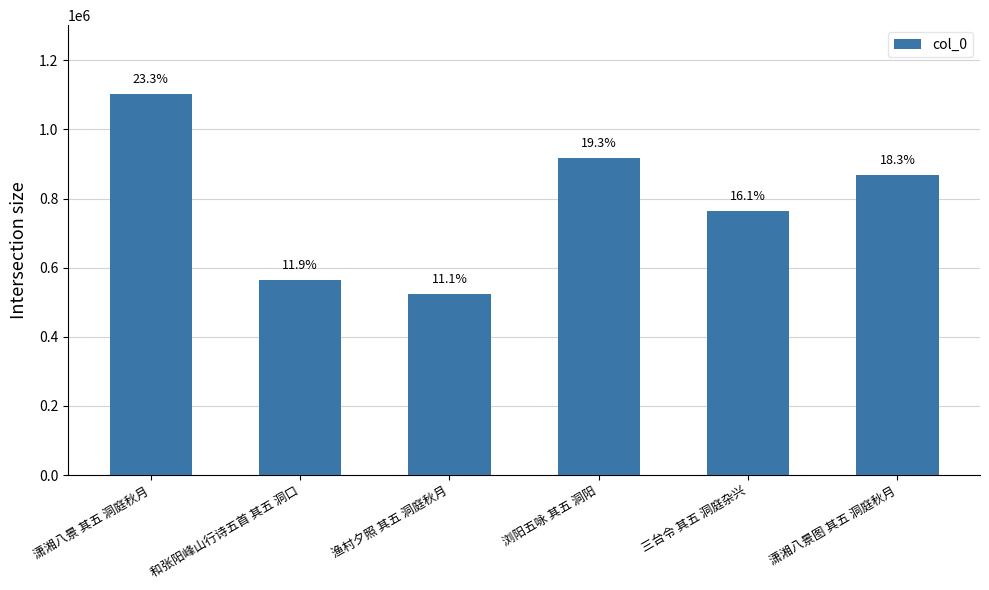

Are the bars horizontal?

No